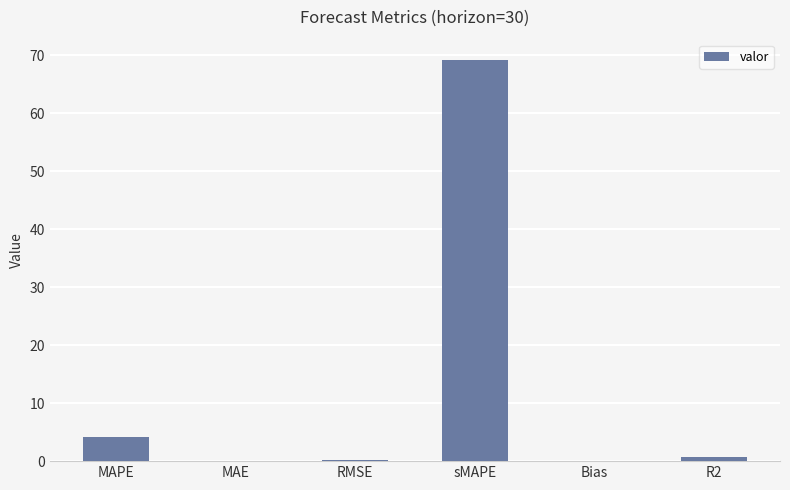

Where is the data nearest to the value 34?

MAPE